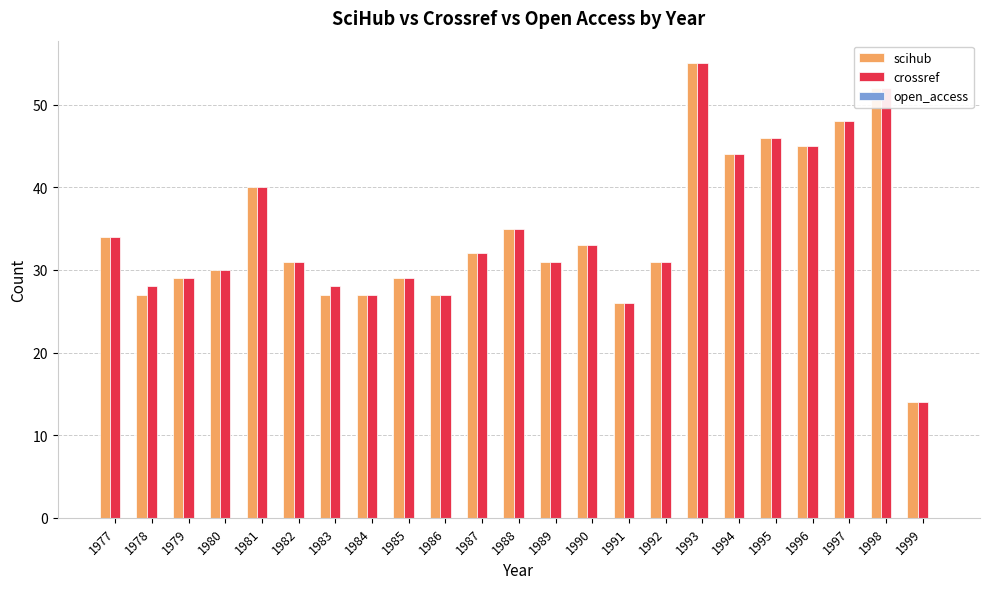

What is the difference between the maximum and minimum values in the scihub series?

41